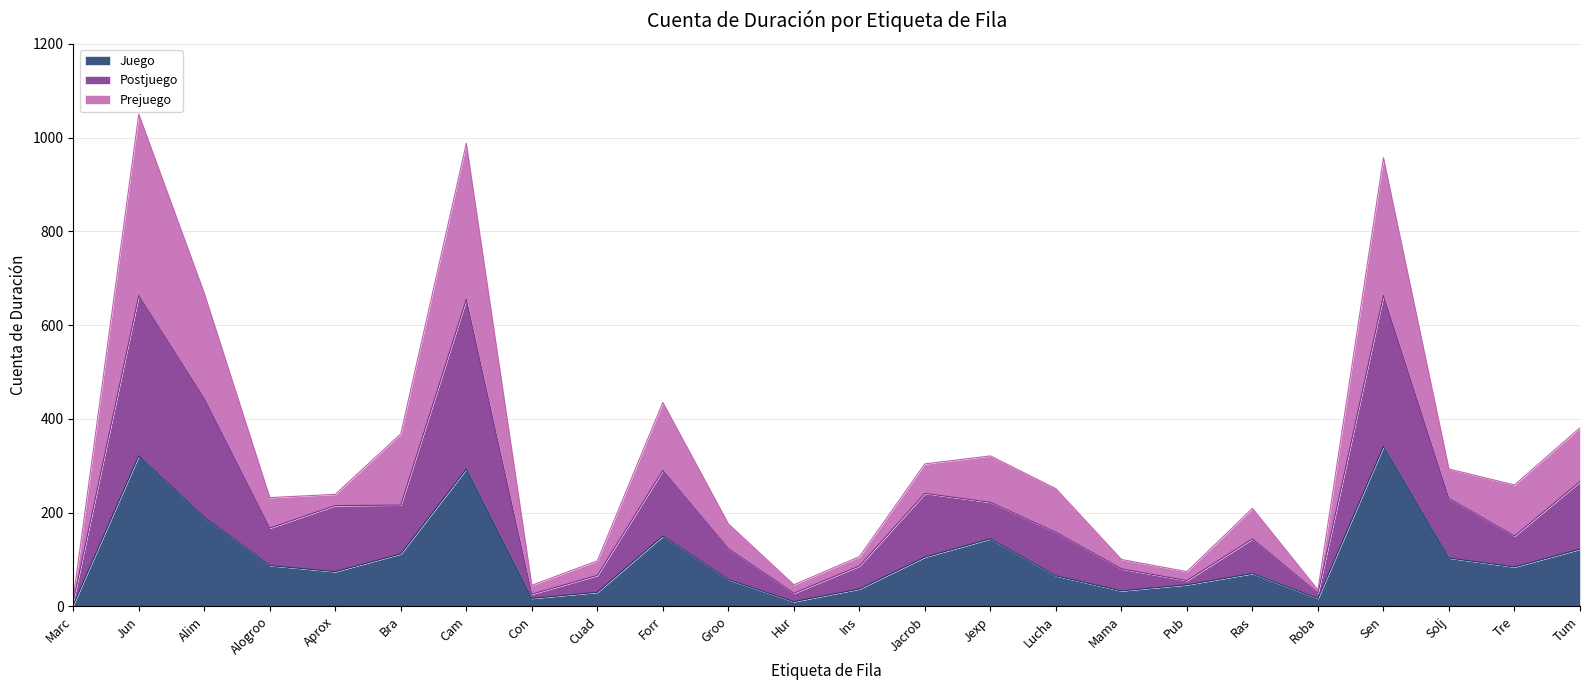

True or false: Juego has a value of 74 at Aprox.

True